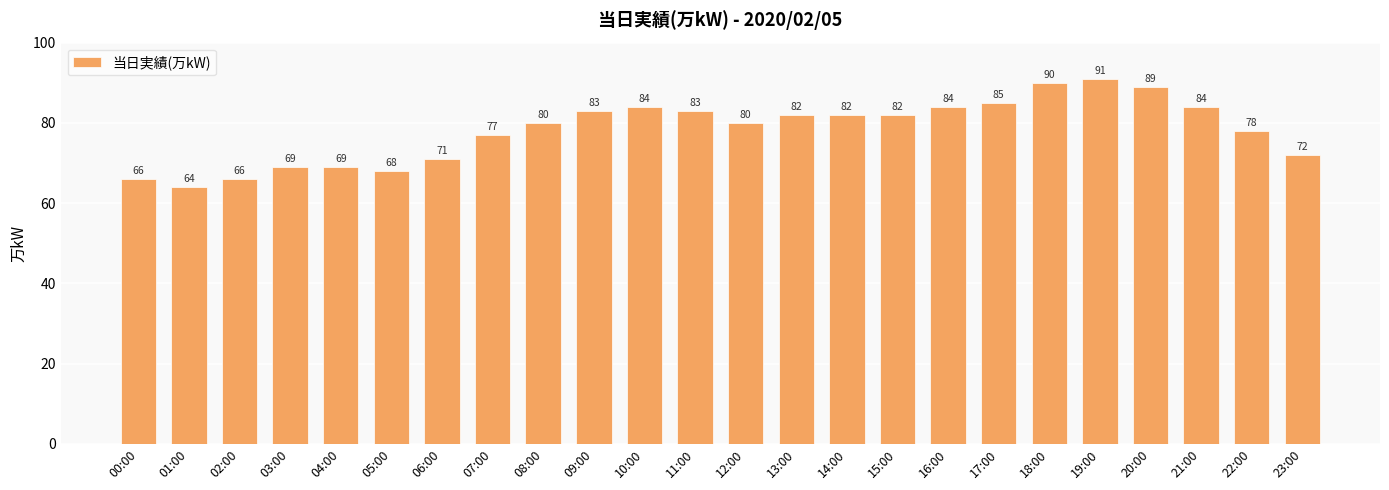

What is the sum of the values at 22:00 and 13:00?

160